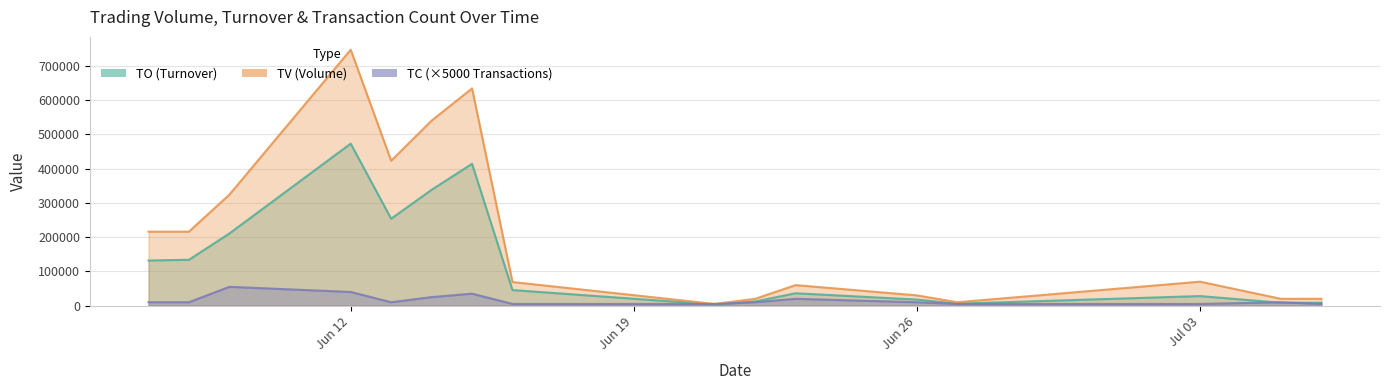

At which category is the sum across all series the highest?

Jun 12